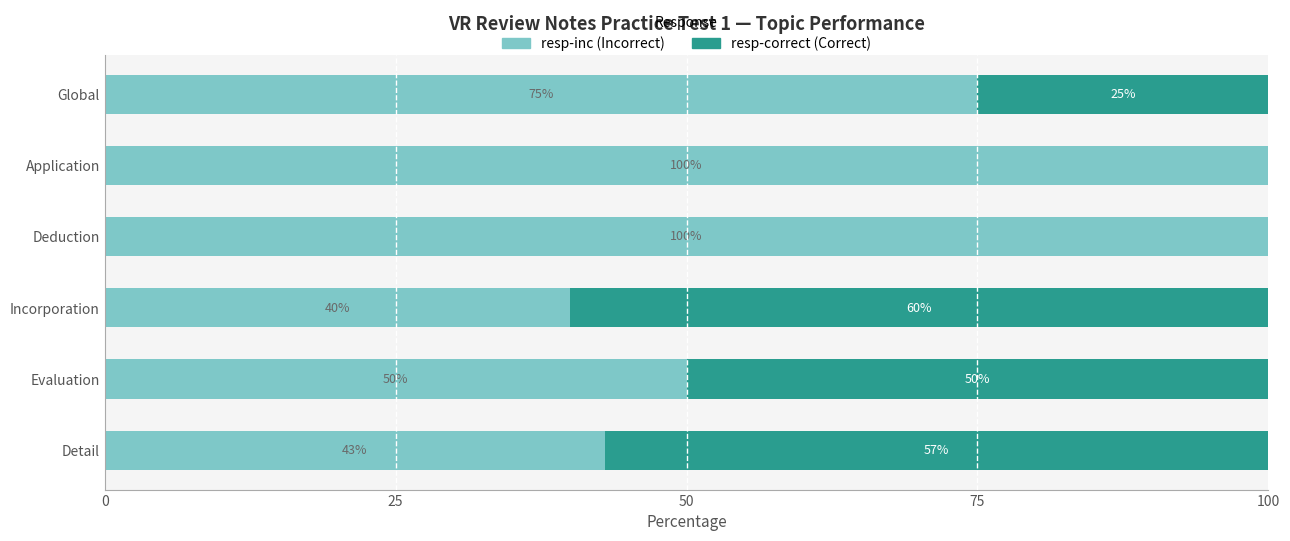

What is the total value across all series at Application?

100